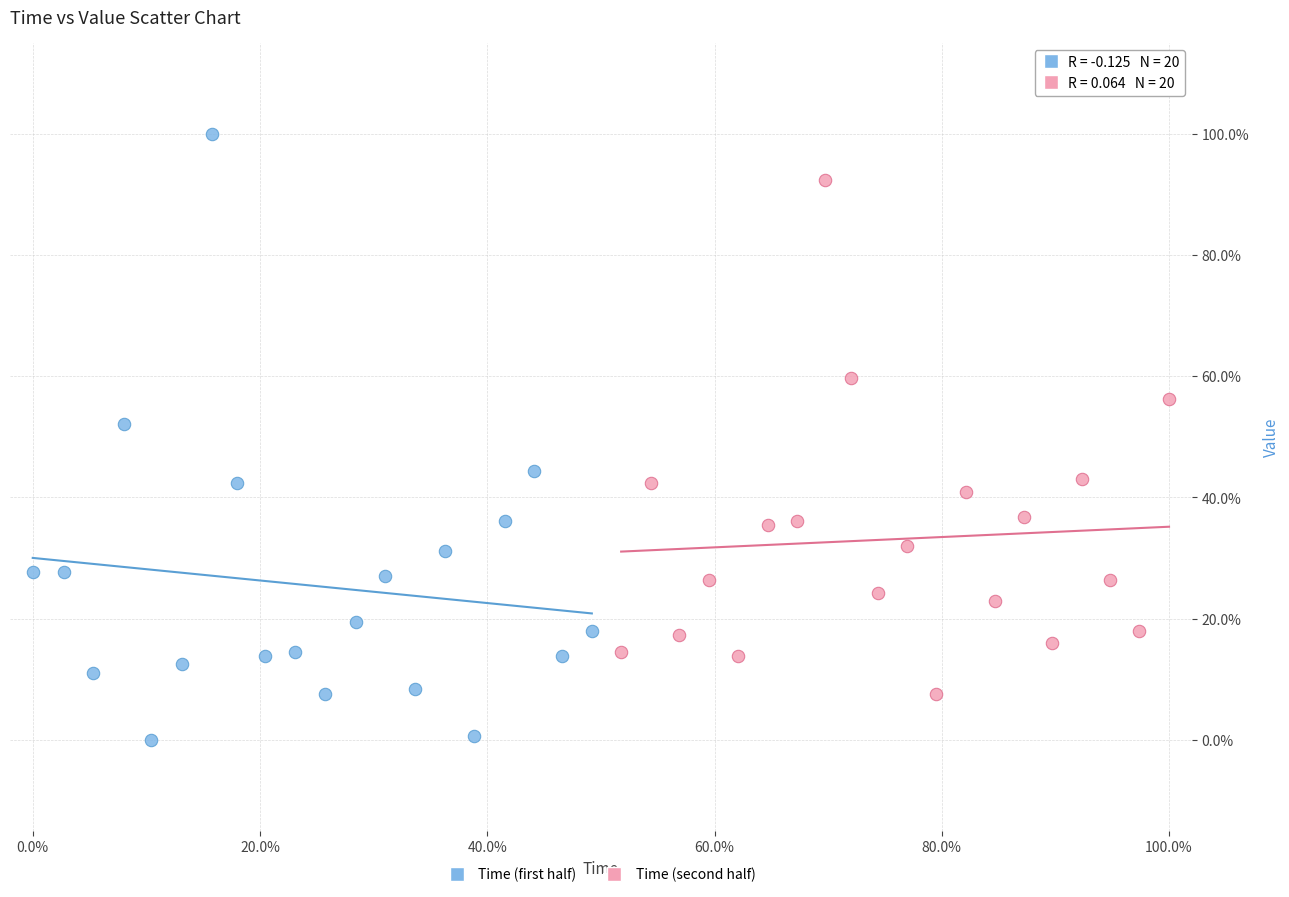

What are all the series names shown in the legend?

Time (first half), Time (second half)